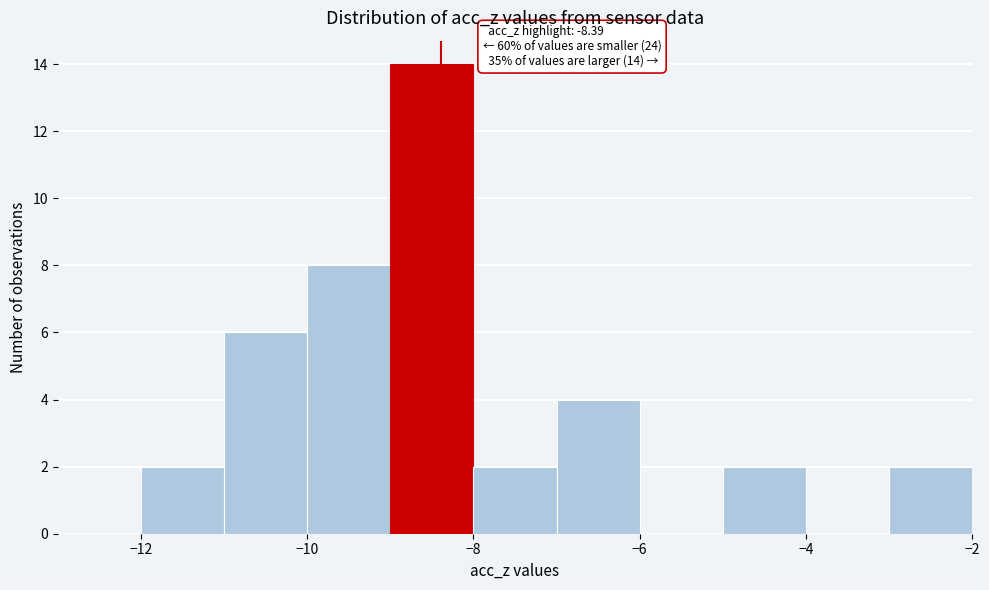

Over which range of the x-axis is the bar tallest?

-9 to -8